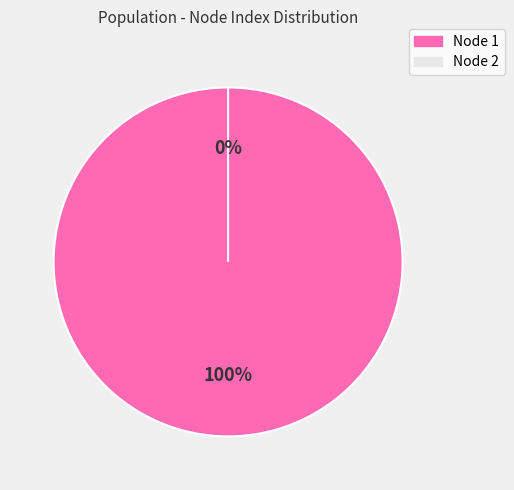

What is the change in value from 1 to 2?

-1